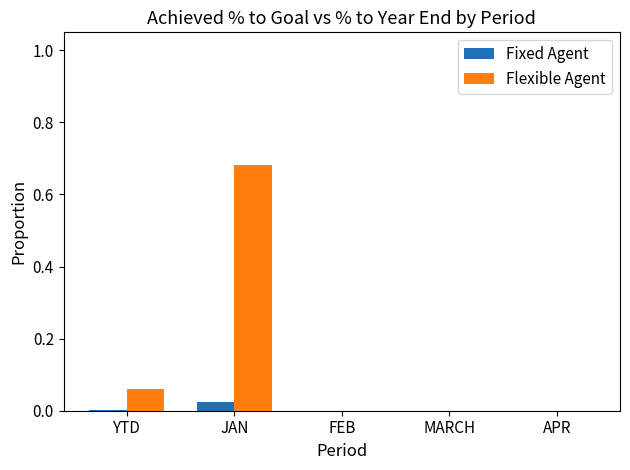

At which category is the sum across all series the highest?

JAN